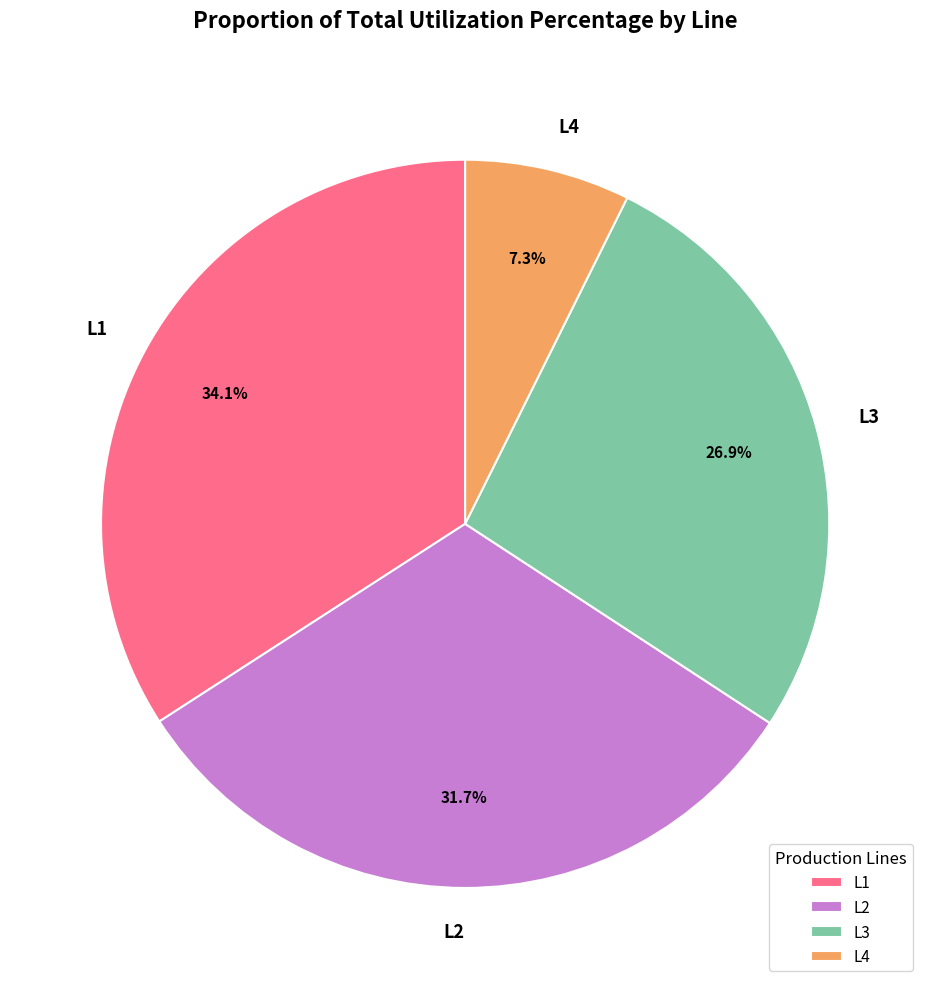

Which has a higher value, L2 or L4?

L2